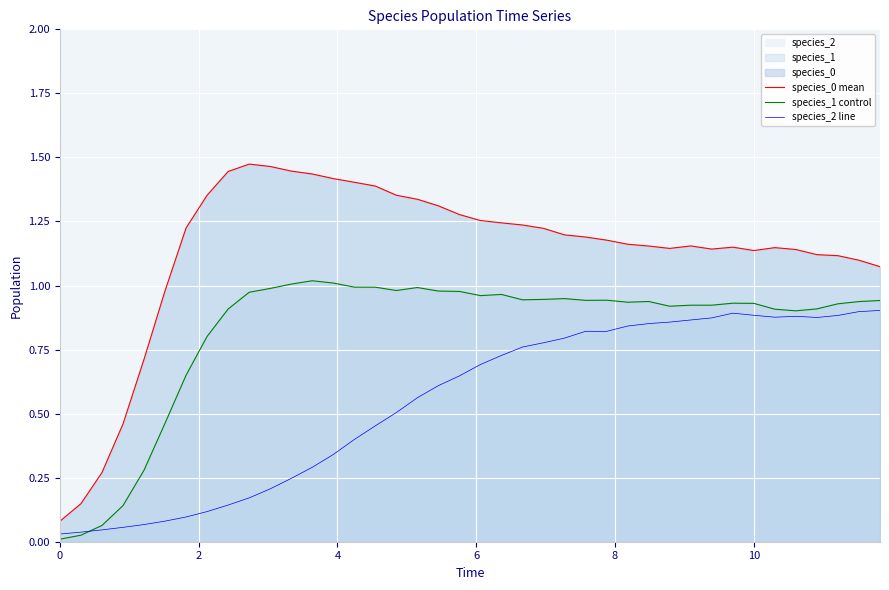

List the series in order of their overall mean, highest first.

species_0 mean, species_1 control, species_2 line